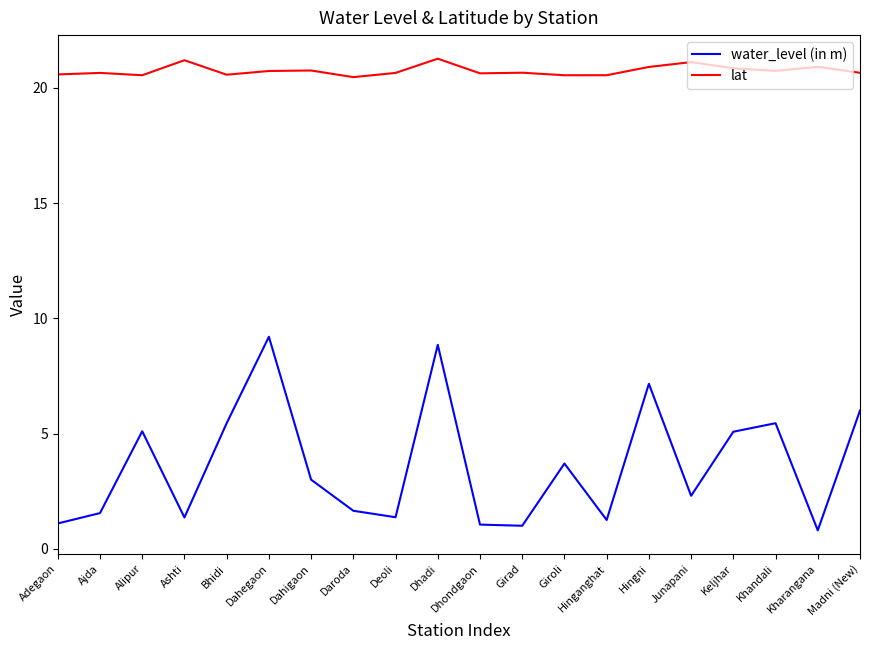

What is the smallest value displayed?

0.8